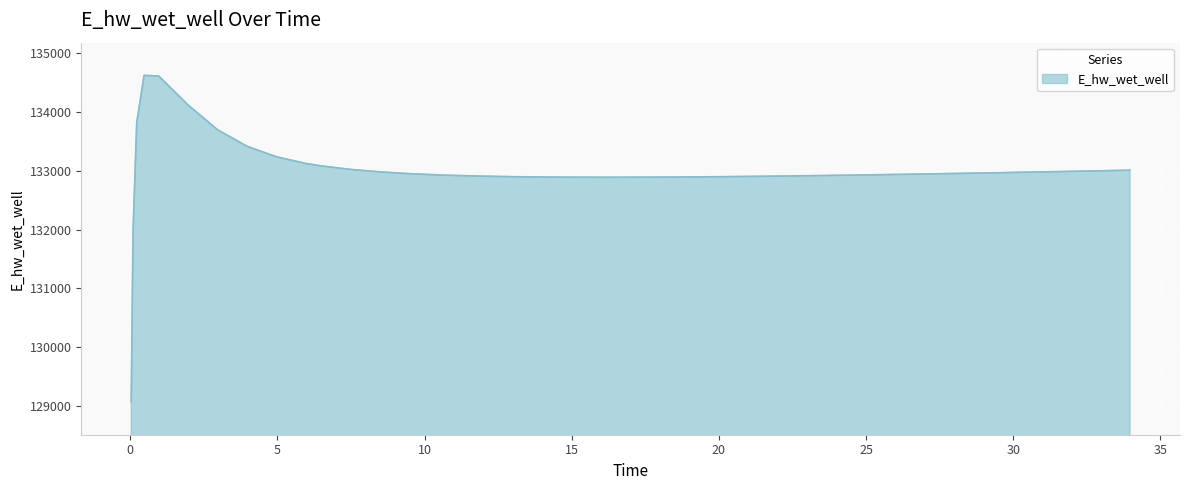

What is the smallest value displayed?

129068.4